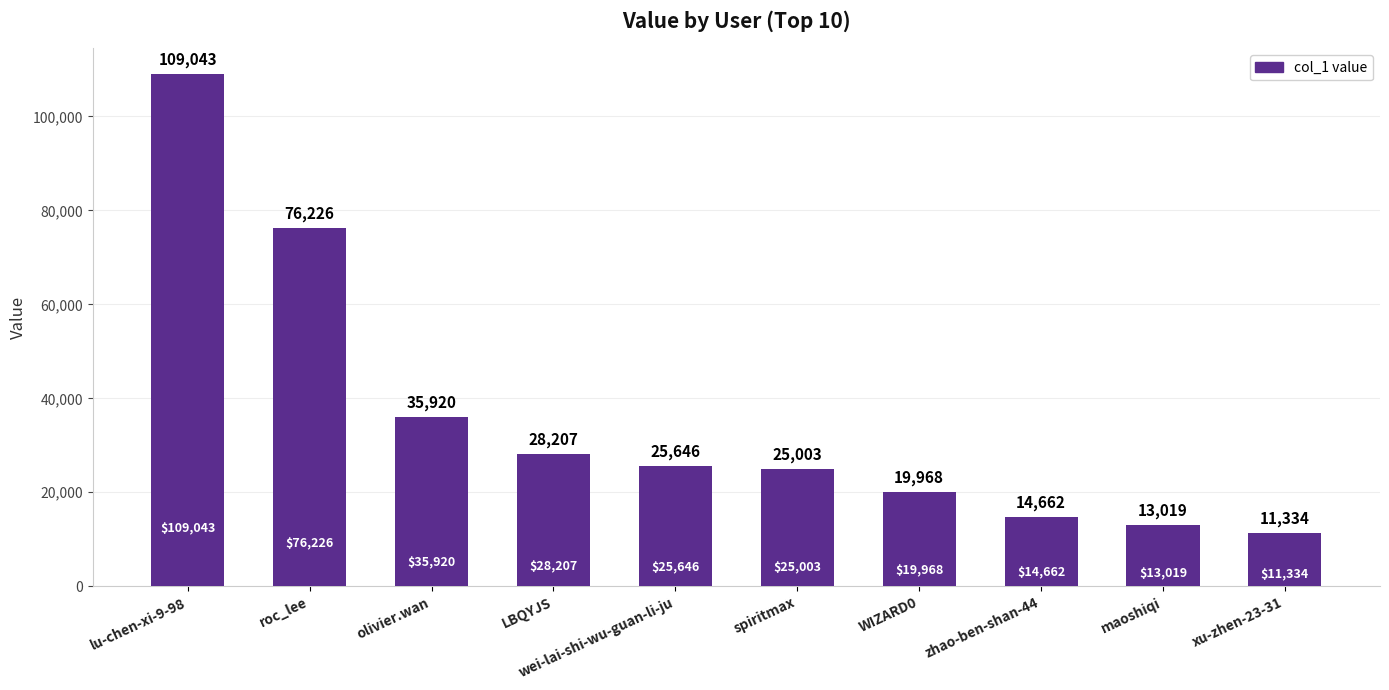

What is the approximate value at roc_lee, to the nearest 10?

76230